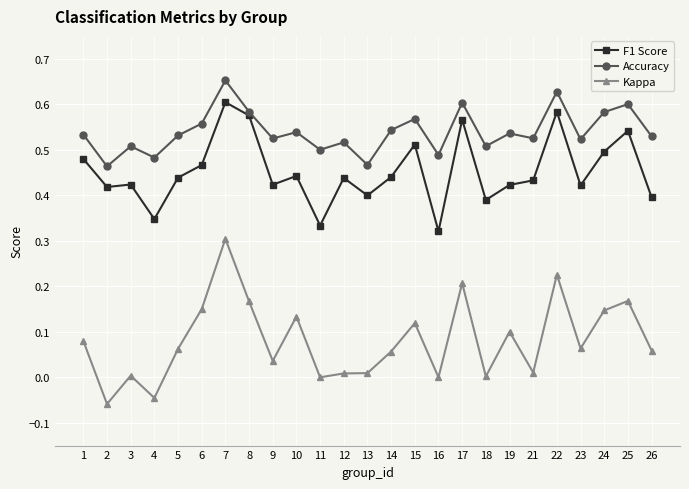

Is the value of Kappa at 24 greater than the value of Accuracy at 26?

No